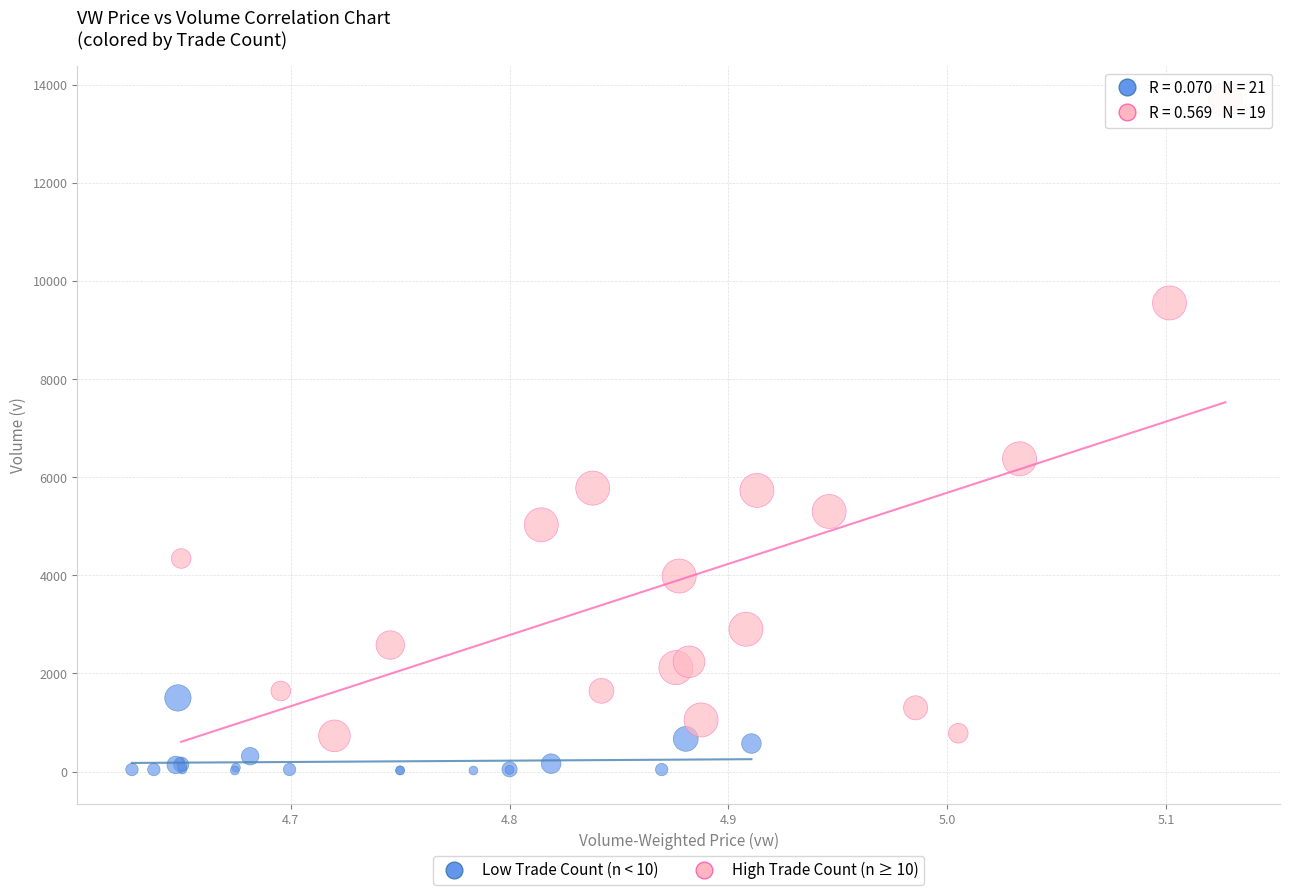

Which series reaches the maximum Y coordinate?

High Trade Count (n ≥ 10)